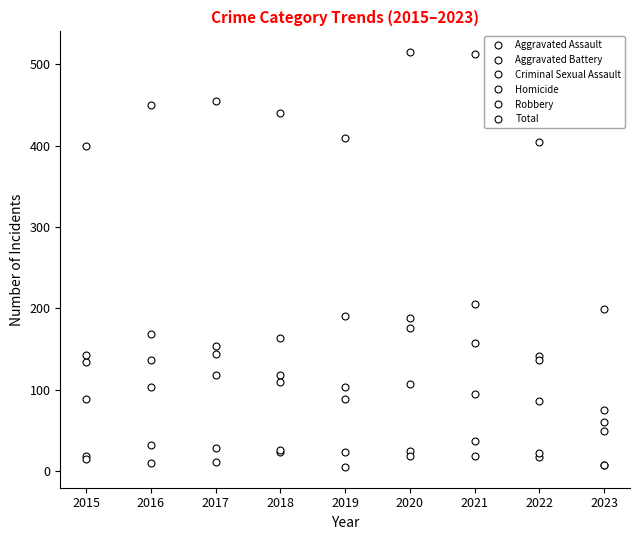

What is the total value across all series at 2021?

1026